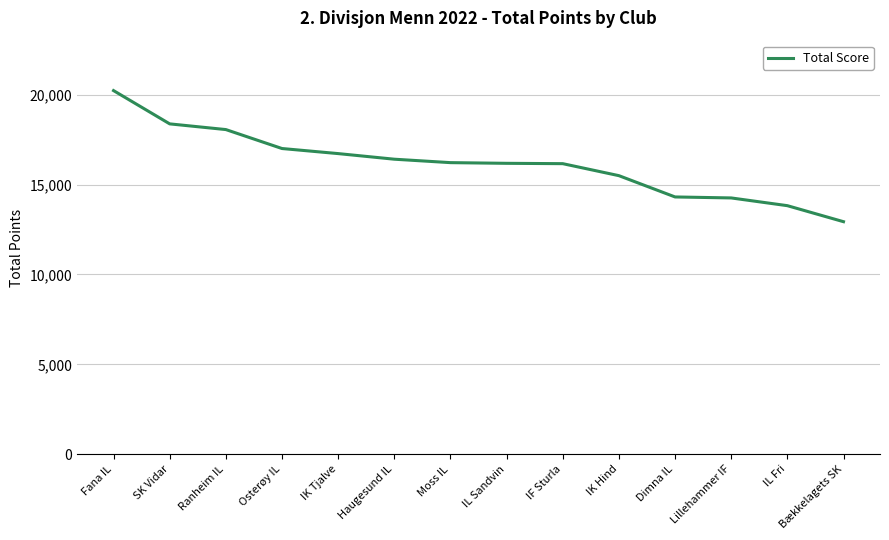

What value does the data have at Dimna IL, to the nearest 50?

14300